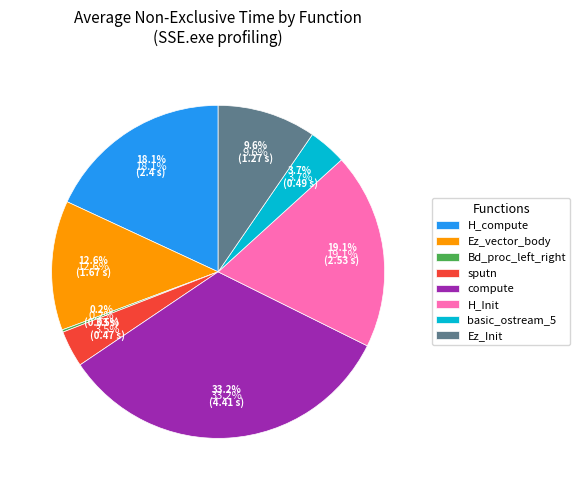

To the nearest percent, what is the difference between the compute and sputn slice percentages?

30%